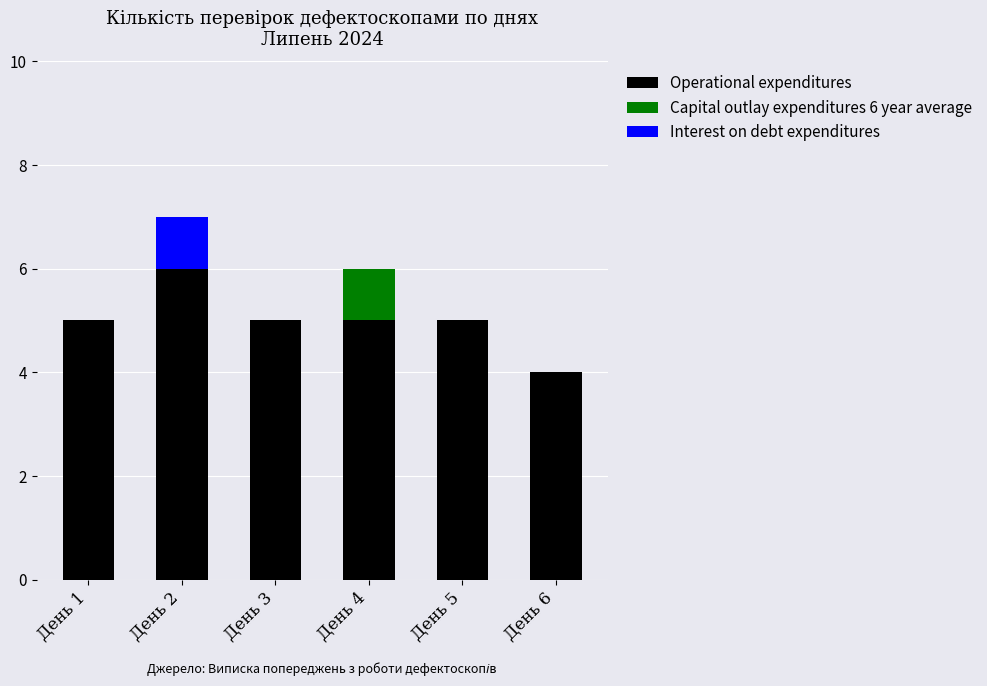

At which category is the sum across all series the highest?

День 2